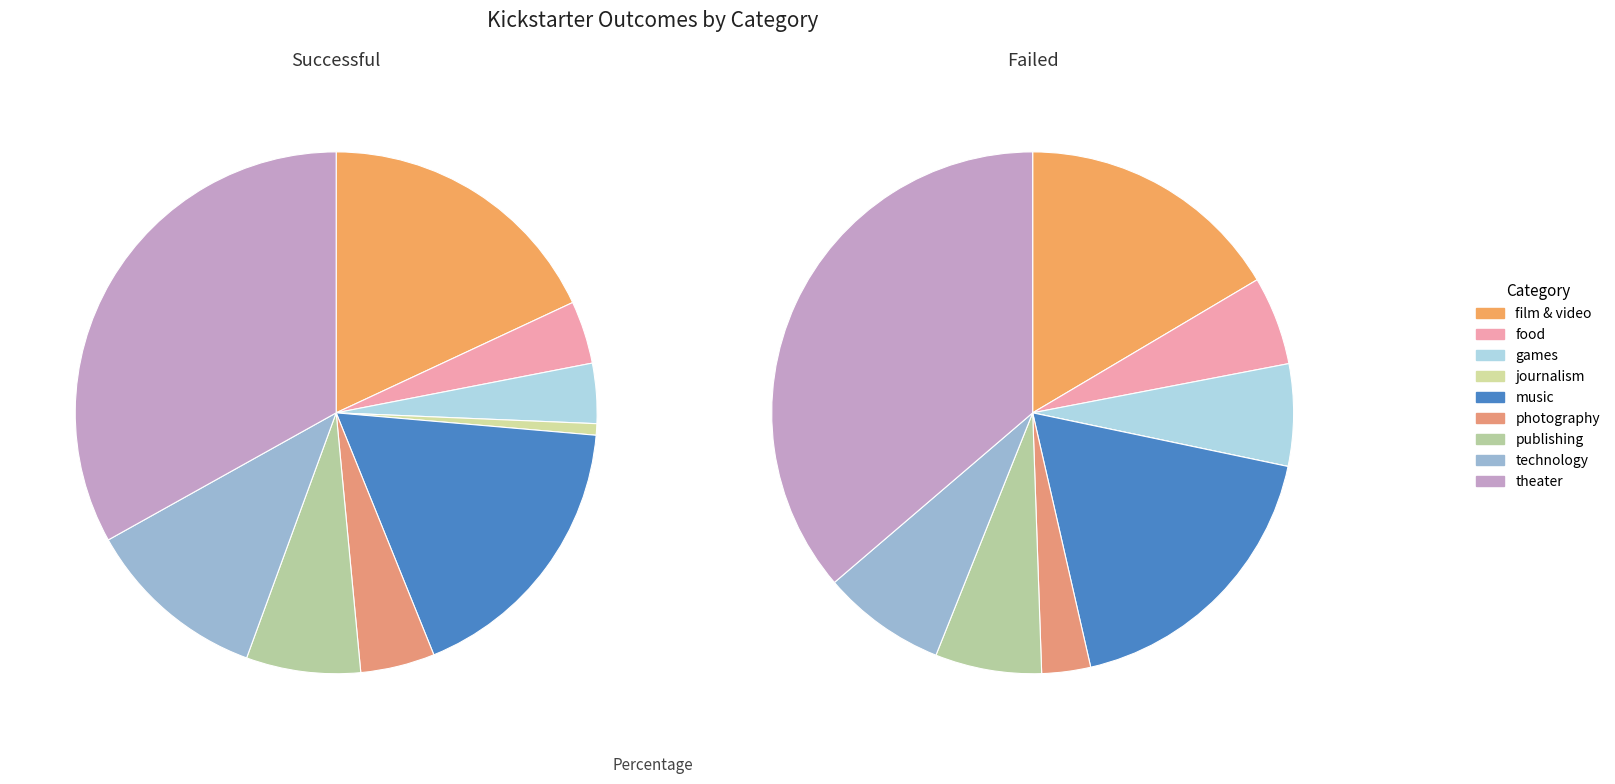

True or false: journalism accounts for 1% of the total.

True